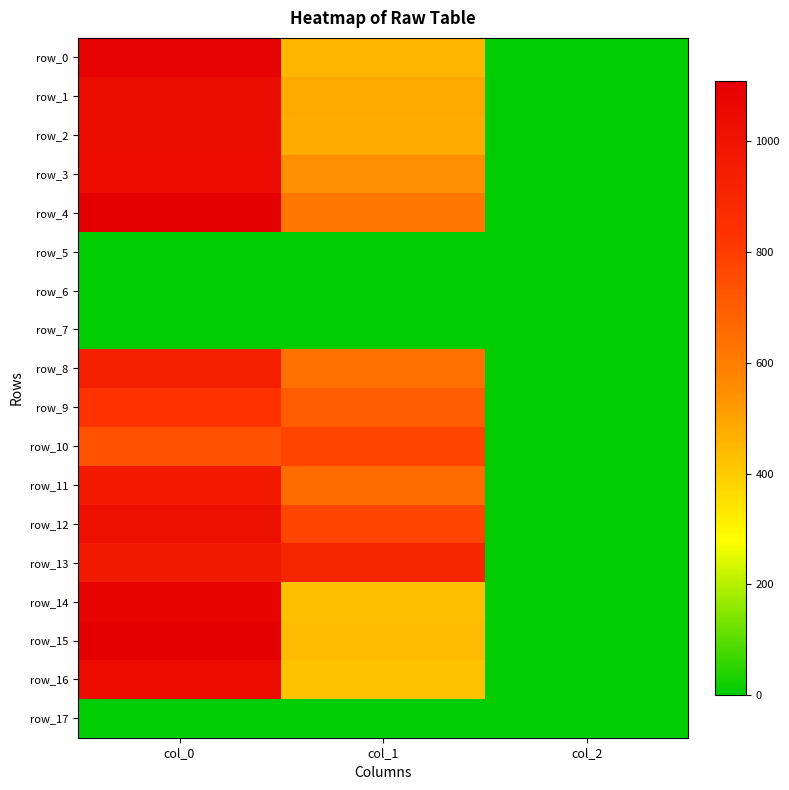

What is the sum of the row_10 values at col_1 and col_0?

1513.0